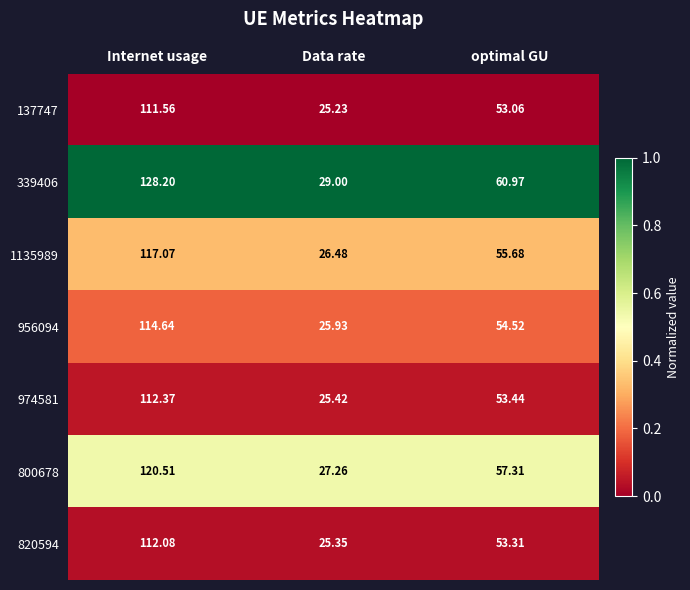

At which label is 137747 closest to 68?

optimal GU